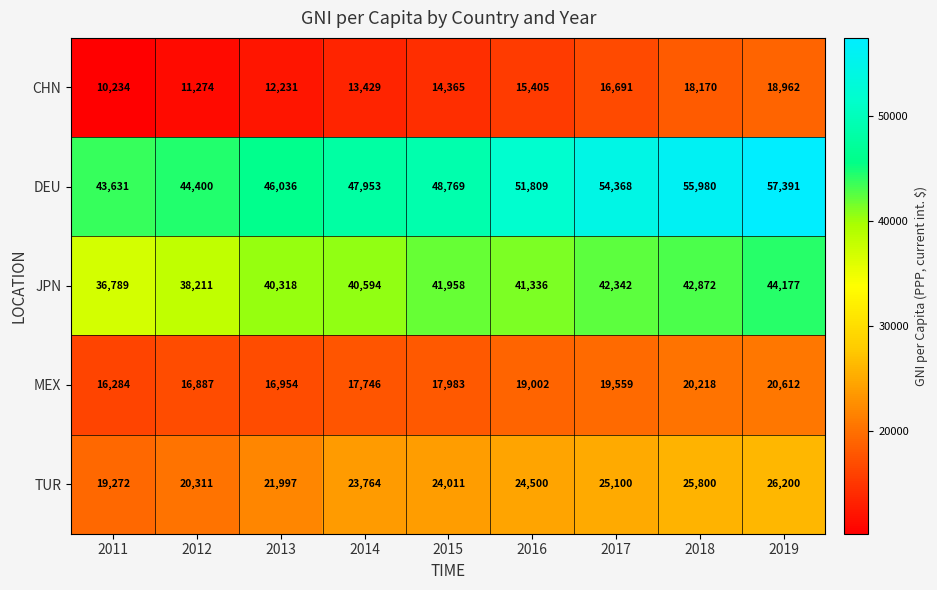

At which label is DEU closest to 50511?

2016